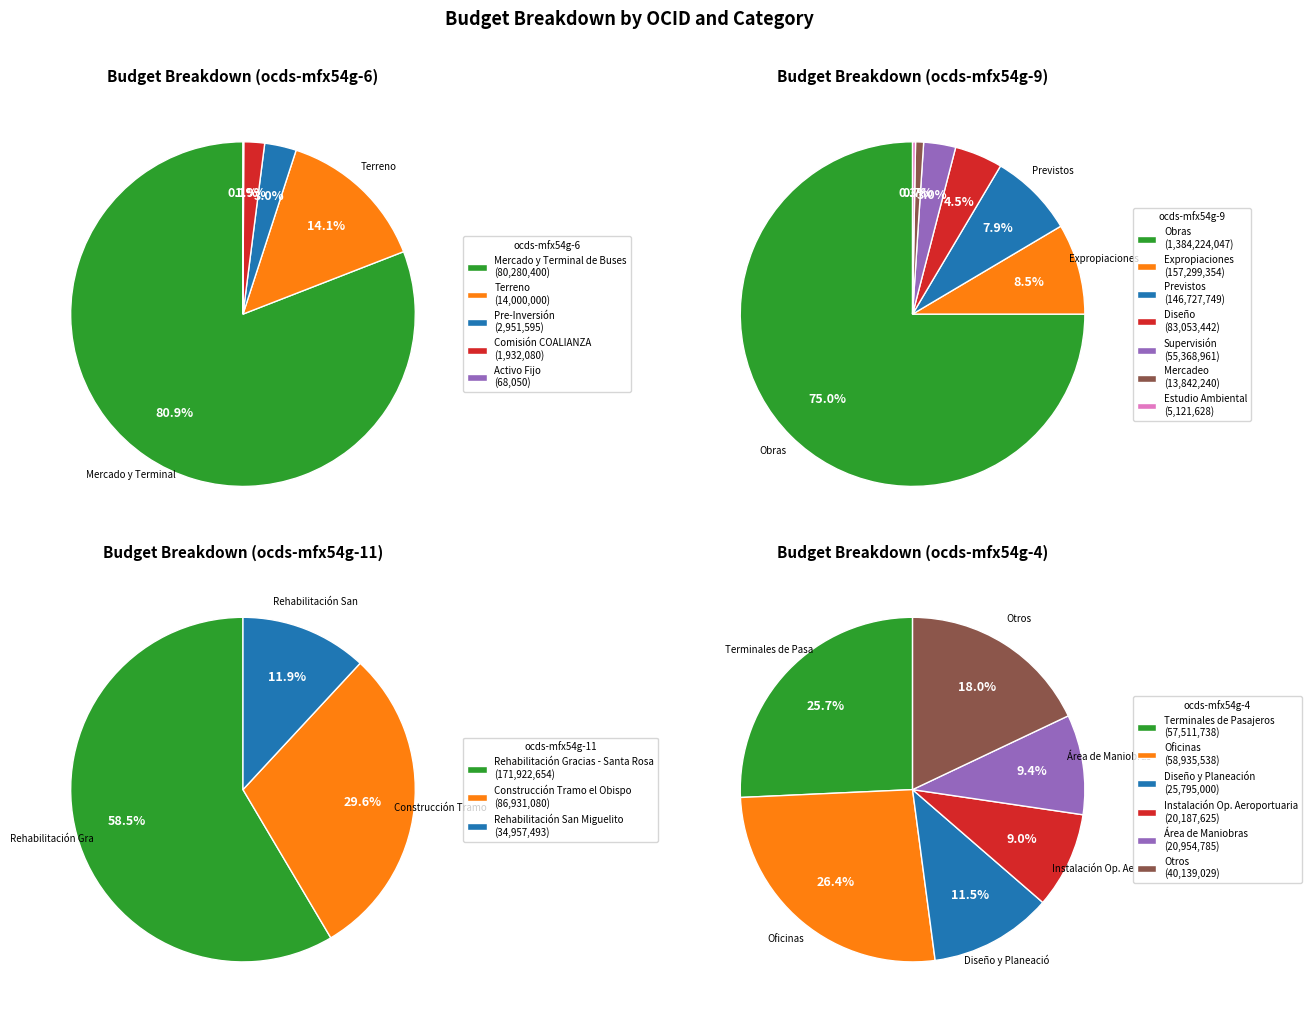

Which category has the smallest portion of the pie?

Activo Fijo